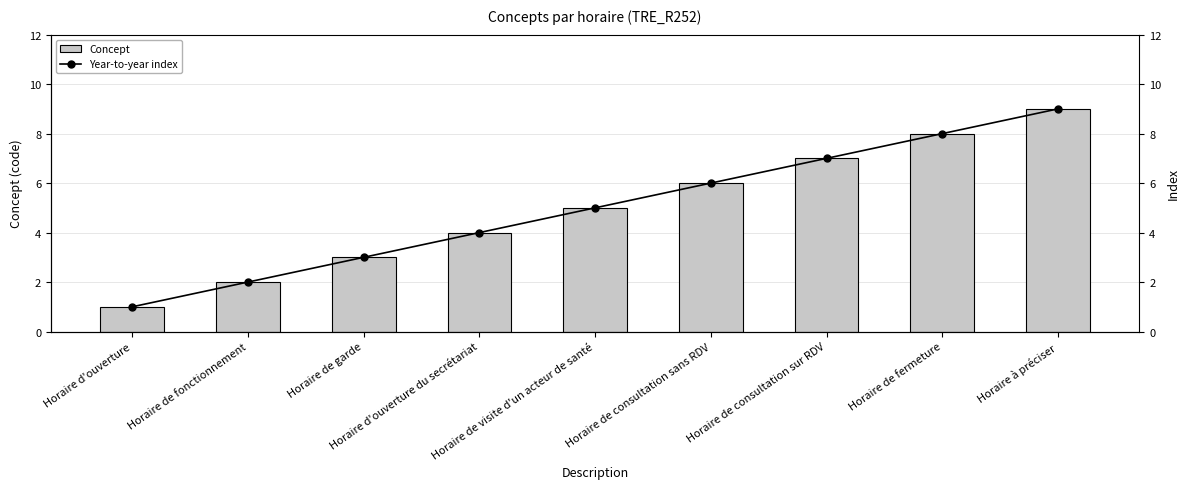

What are all the series names shown in the legend?

Concept, Year-to-year index